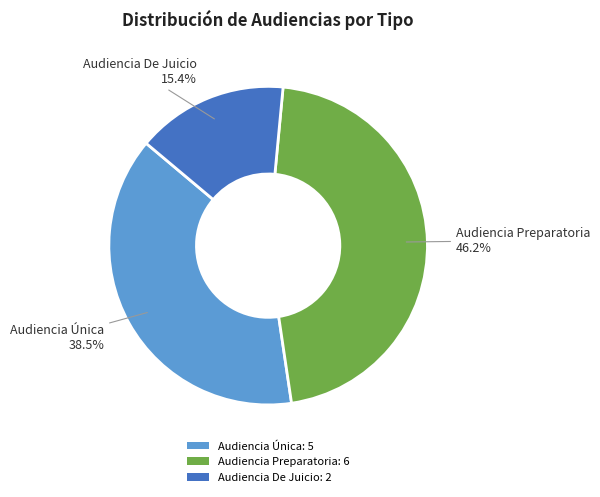

Which category has the biggest portion of the pie?

Audiencia Preparatoria